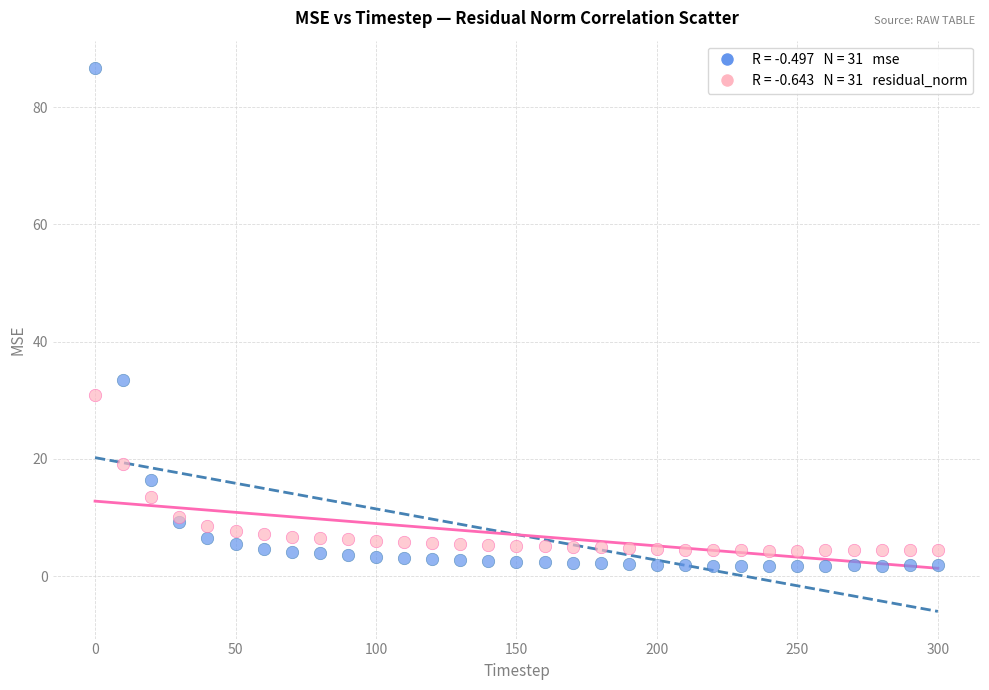

Across all series, what Y value is closest to 44?

33.5